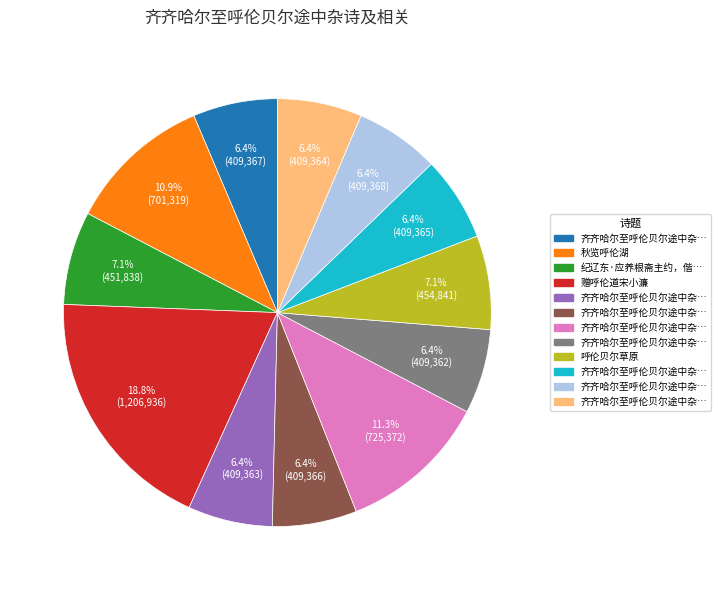

To the nearest percent, what is the difference between the largest and smallest slice percentages?

12%